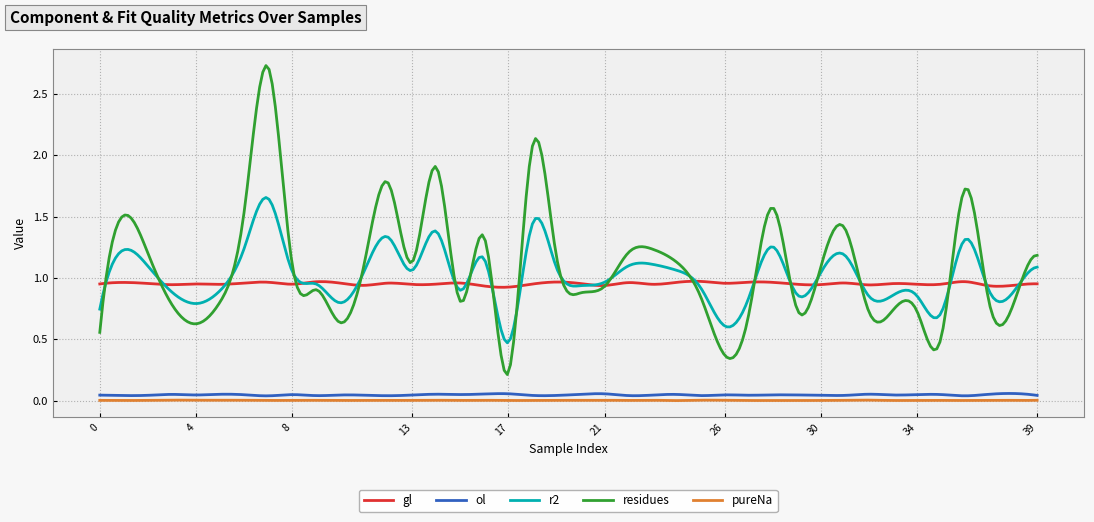

True or false: residues and ol cross at least once.

False